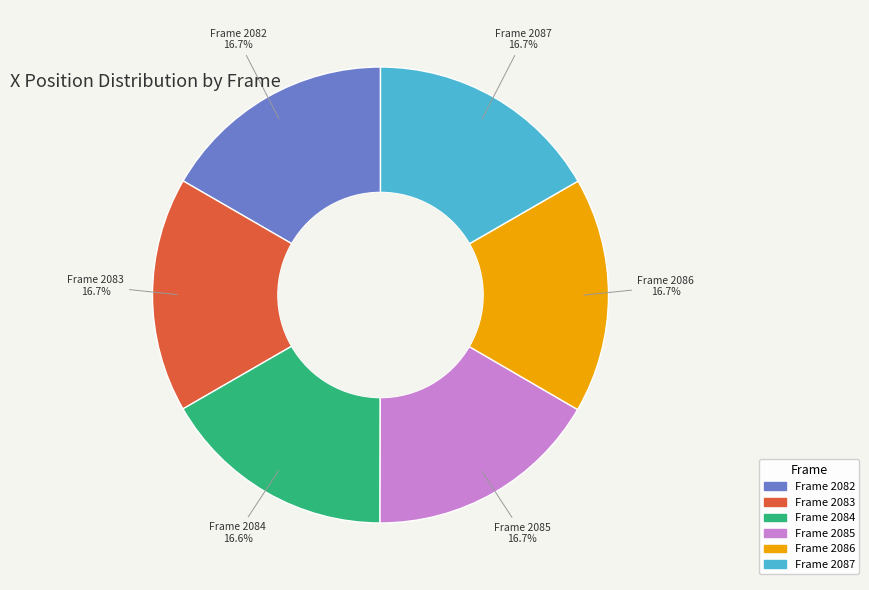

How many slices are in this pie chart?

6